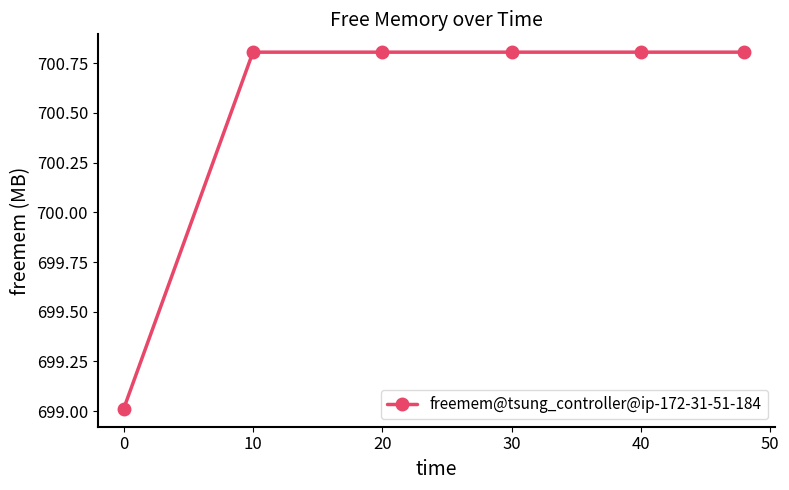

How many data points are above 700?

5